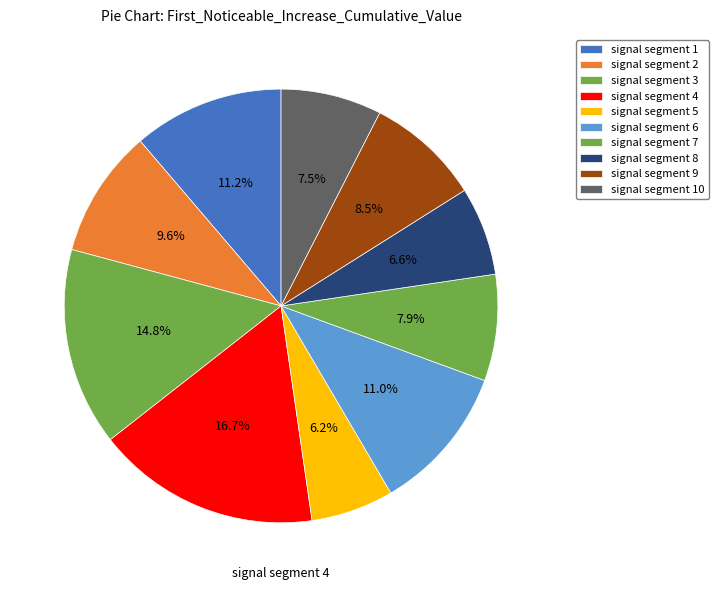

Count the number of slices in the pie.

10